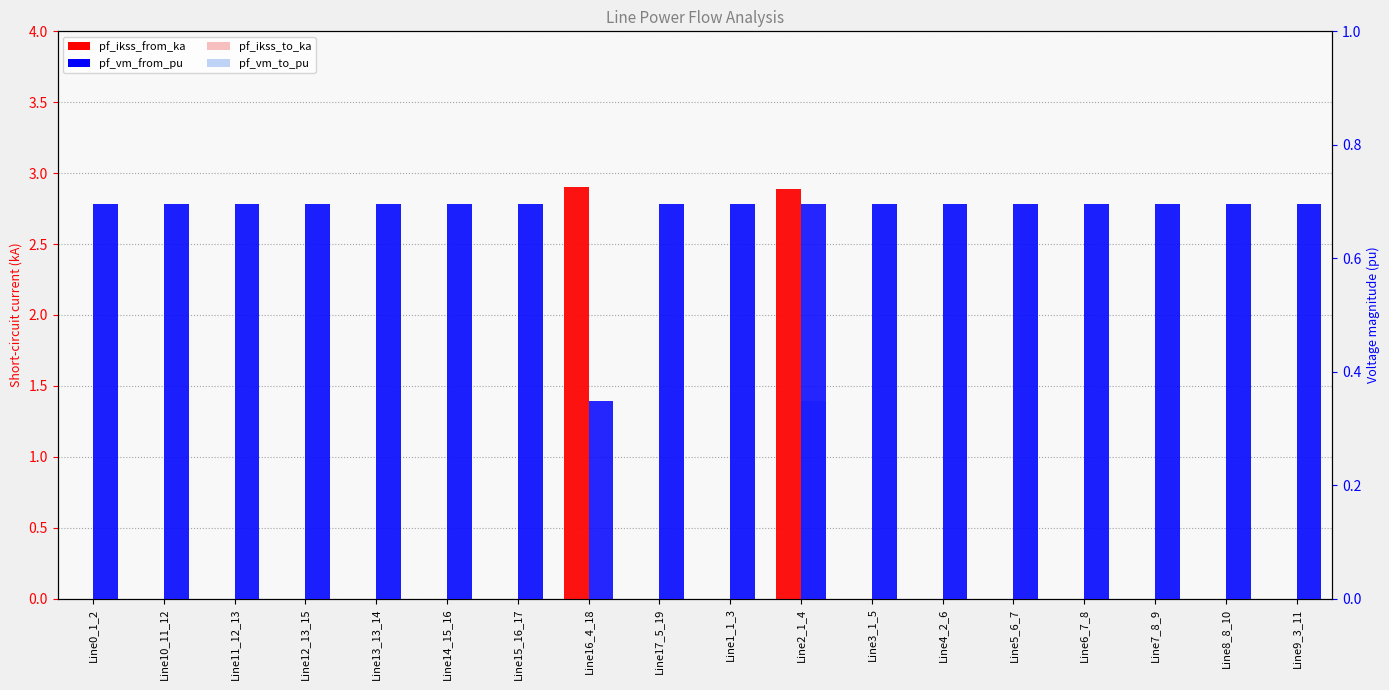

True or false: pf_vm_to_pu has a value of 0.7 at Line0_1_2.

True